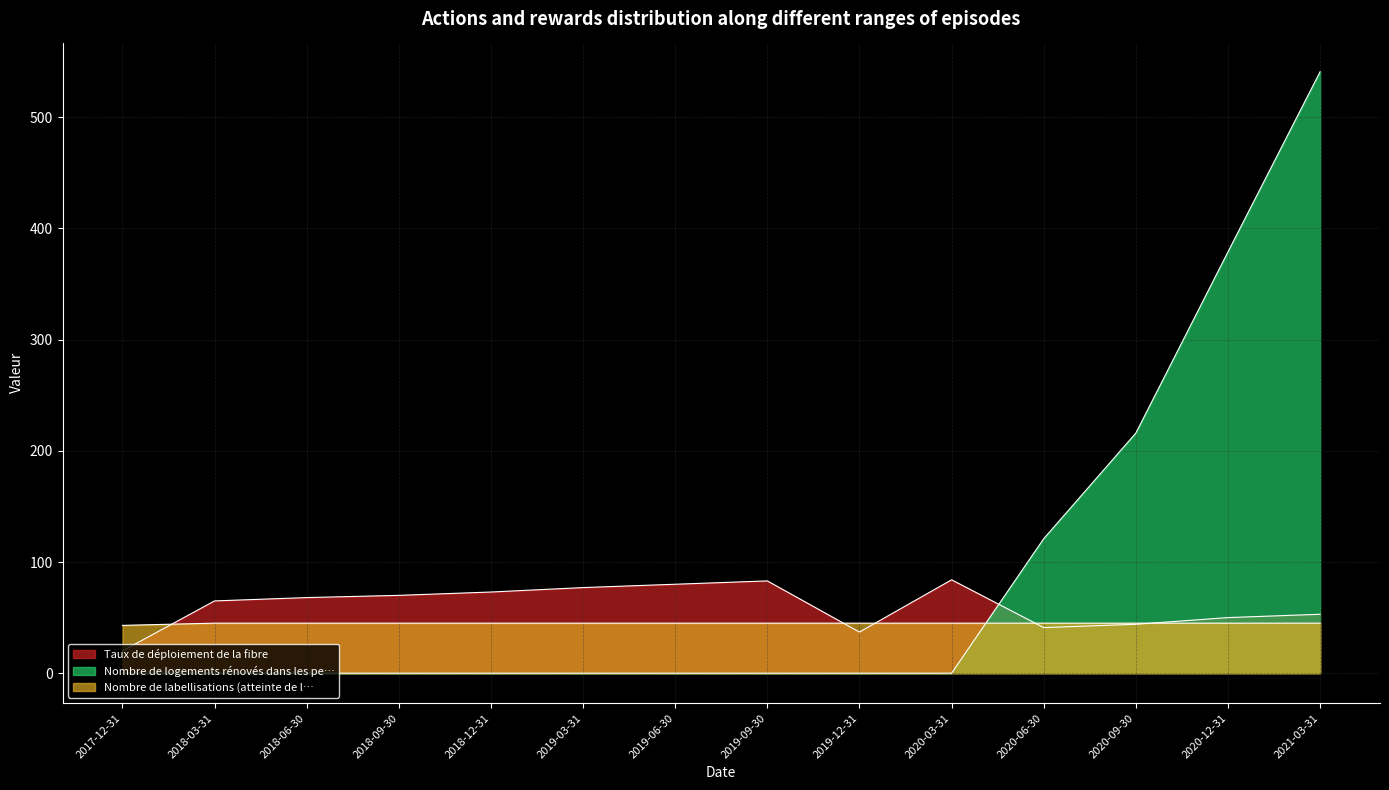

What is the average value of the Nombre de logements rénovés dans les pe… series?

90